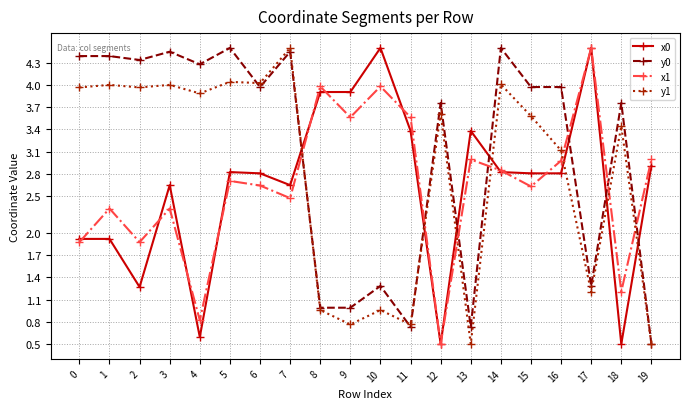

What is the difference between the highest and lowest values at 4?

3.7